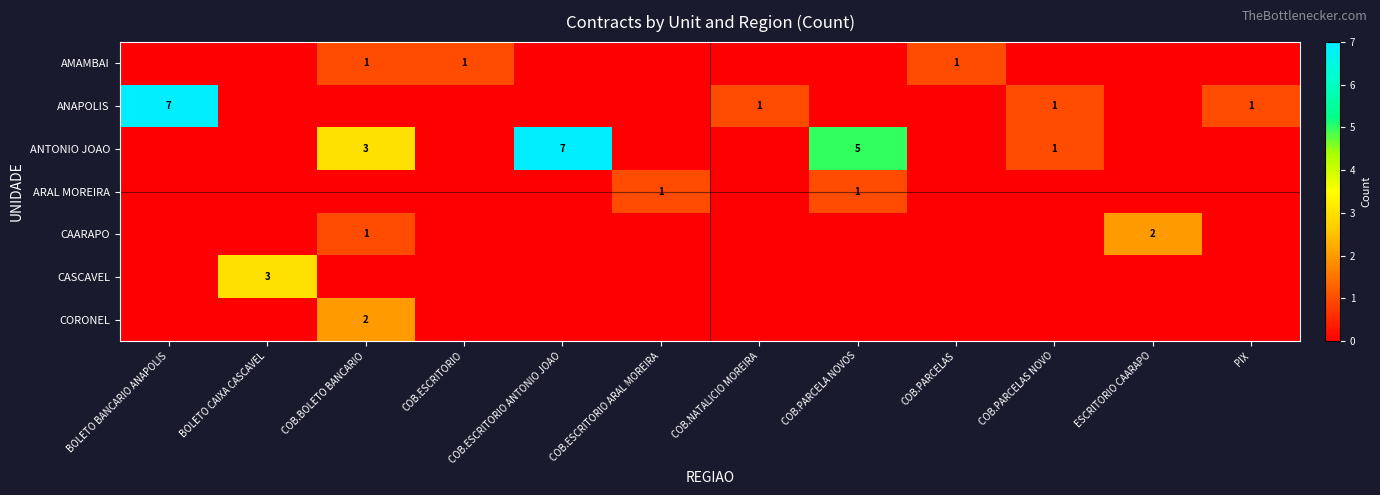

Is it true that ANTONIO JOAO equals 5 at COB.BOLETO BANCARIO?

False